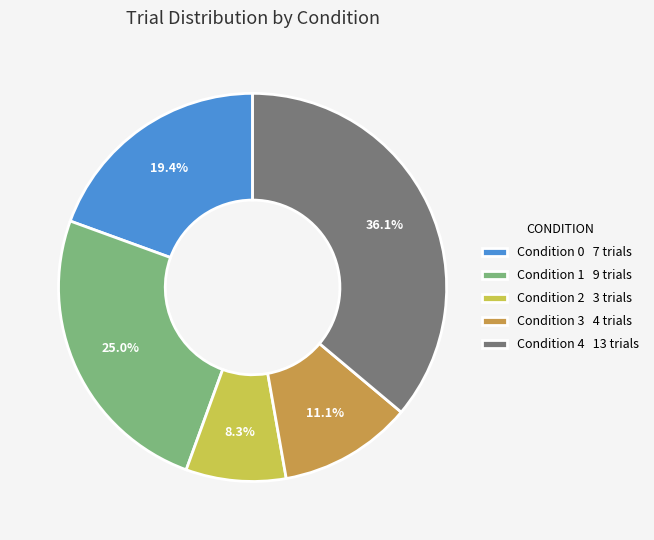

How many segments does this pie chart have?

5